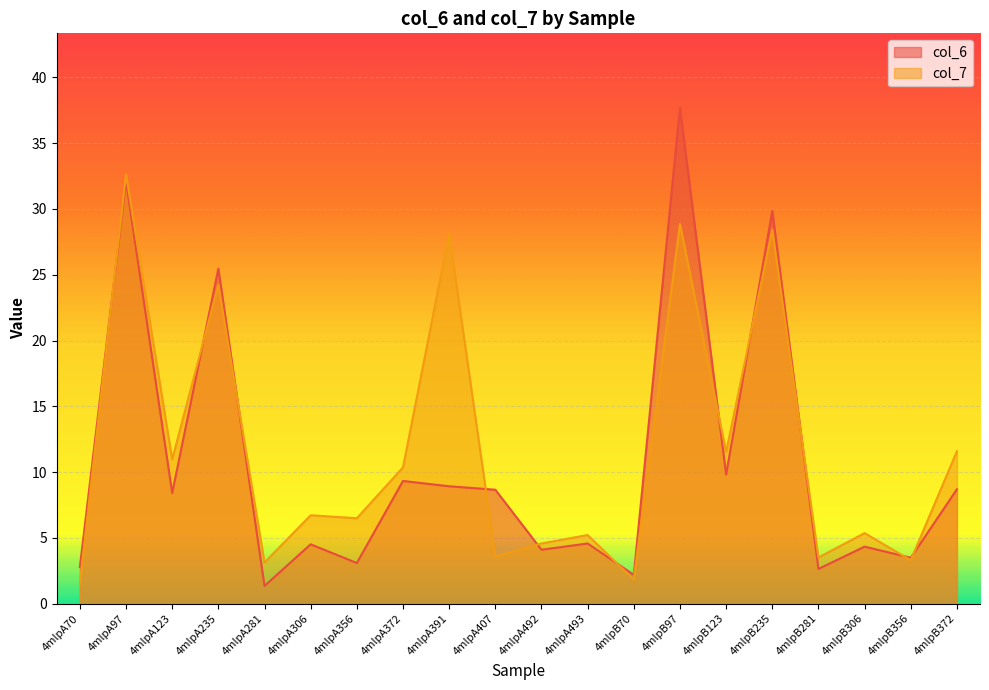

Between 4mlpB123 and 4mlpA123, which is larger?

4mlpB123